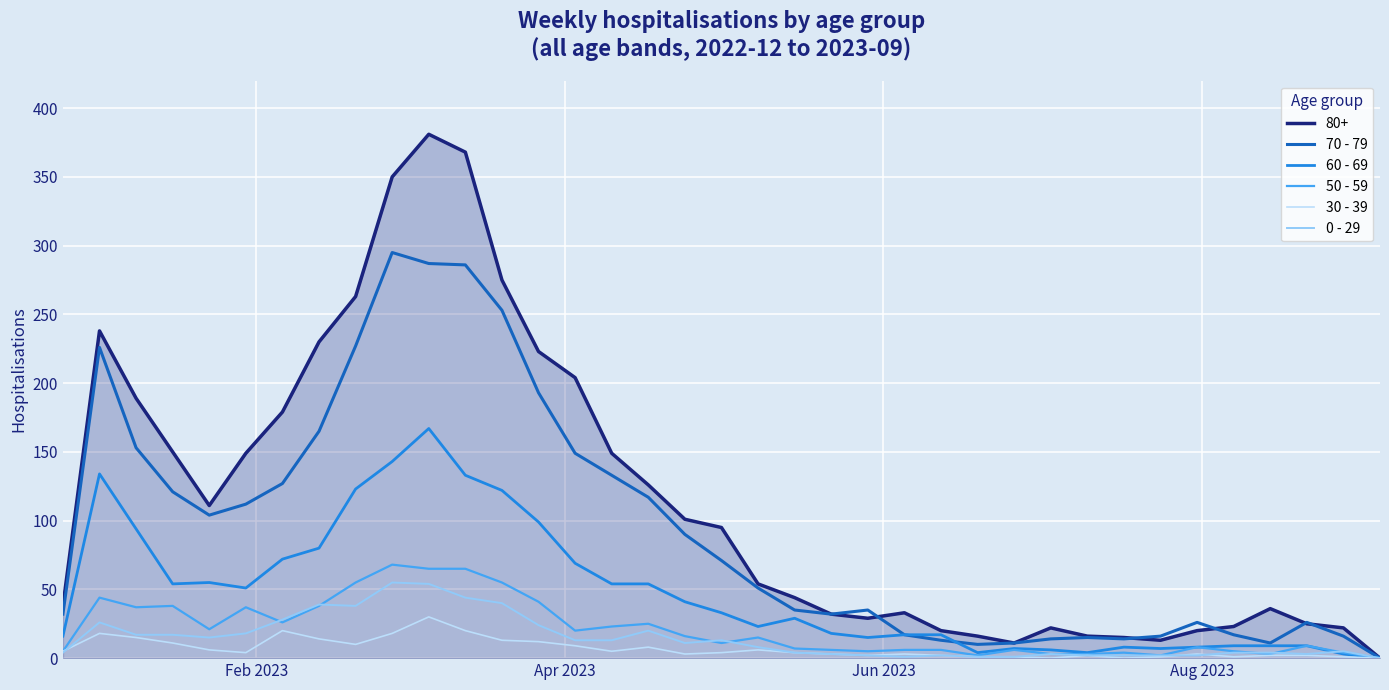

What is the difference between the maximum and minimum values in the 0 - 29 series?

55